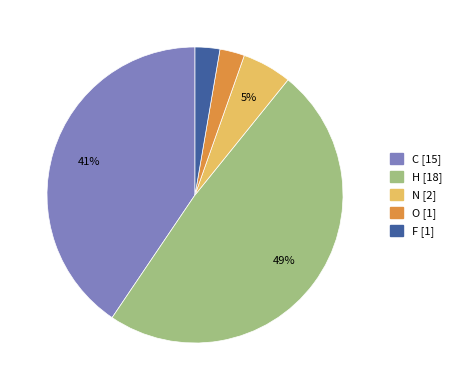

Which slice is the largest?

H